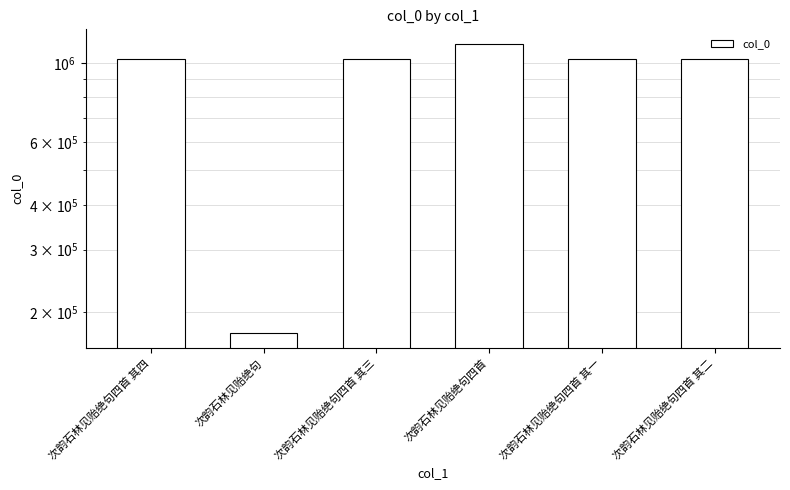

True or false: the data shows 1130565 at 次韵石林见贻绝句四首.

True